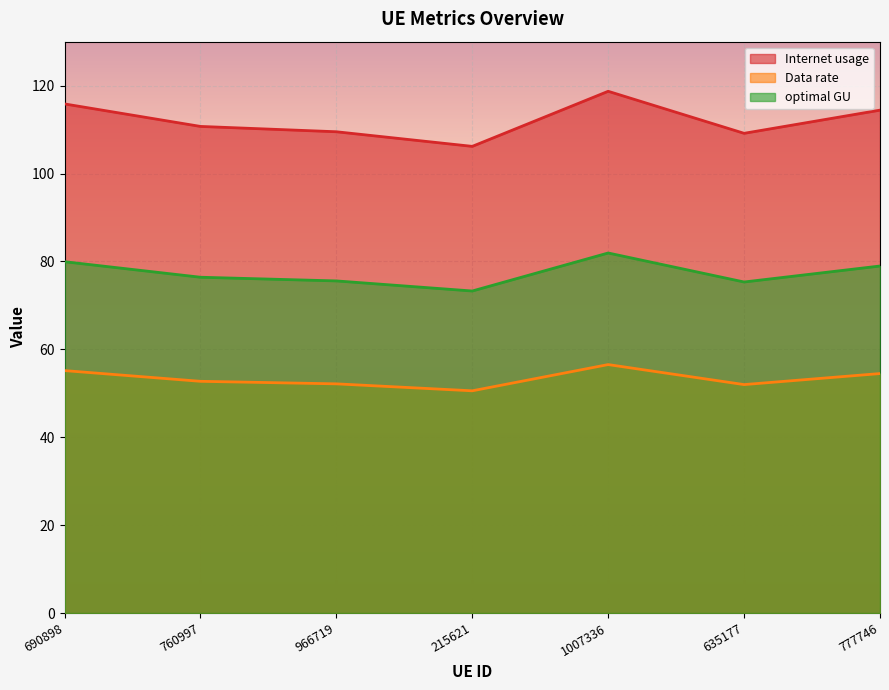

What is the spread (max minus min) of values at 777746?

59.9